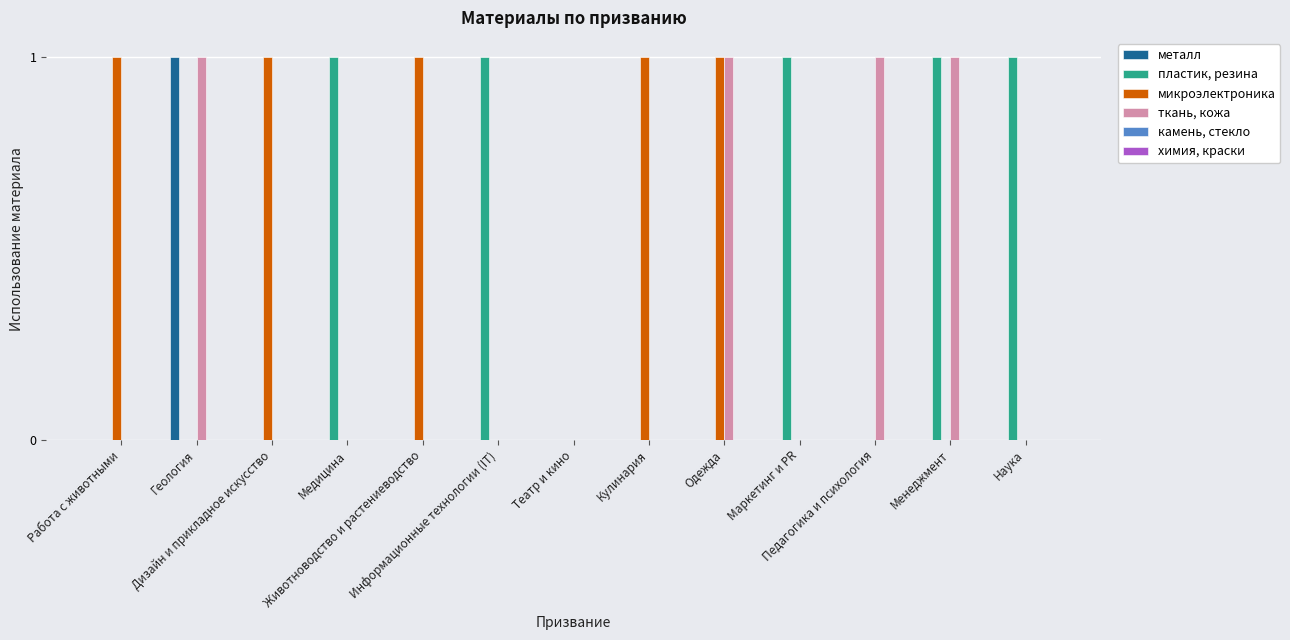

How many distinct data groups are displayed?

4